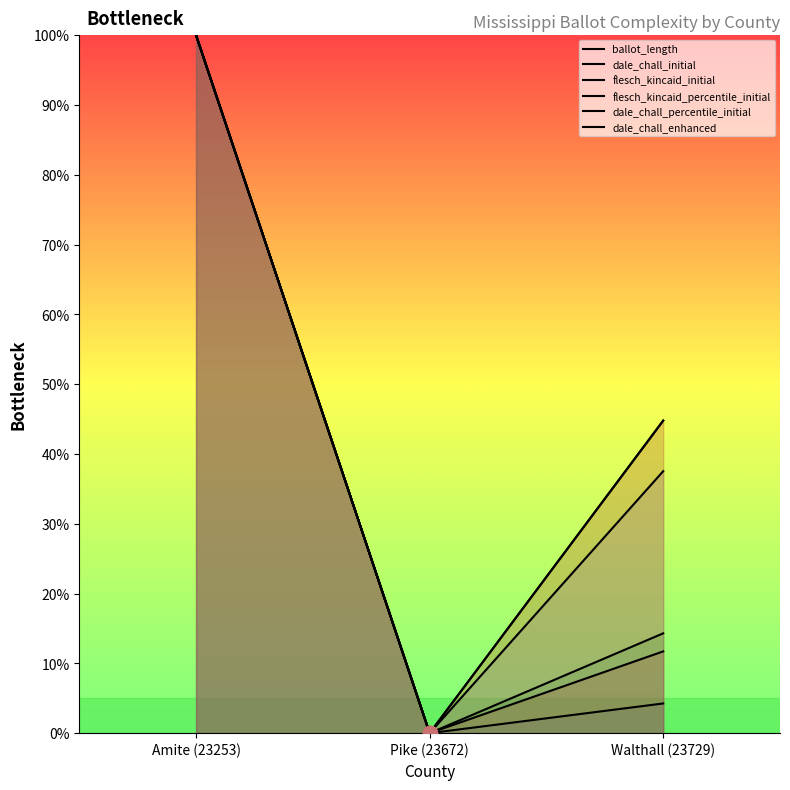

Rank the series by their maximum value, from lowest to highest.

ballot_length, dale_chall_initial, flesch_kincaid_initial, flesch_kincaid_percentile_initial, dale_chall_percentile_initial, dale_chall_enhanced